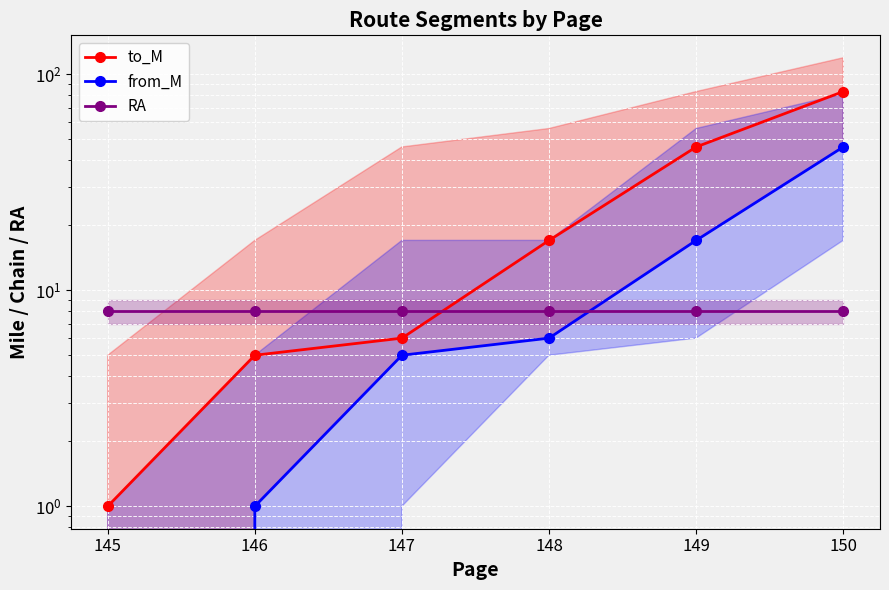

Reading left to right, transcribe all the data shown in this chart.

to_M: 145=1	146=5	147=6	148=17	149=46	150=83
from_M: 145=0	146=1	147=5	148=6	149=17	150=46
RA: 145=8	146=8	147=8	148=8	149=8	150=8